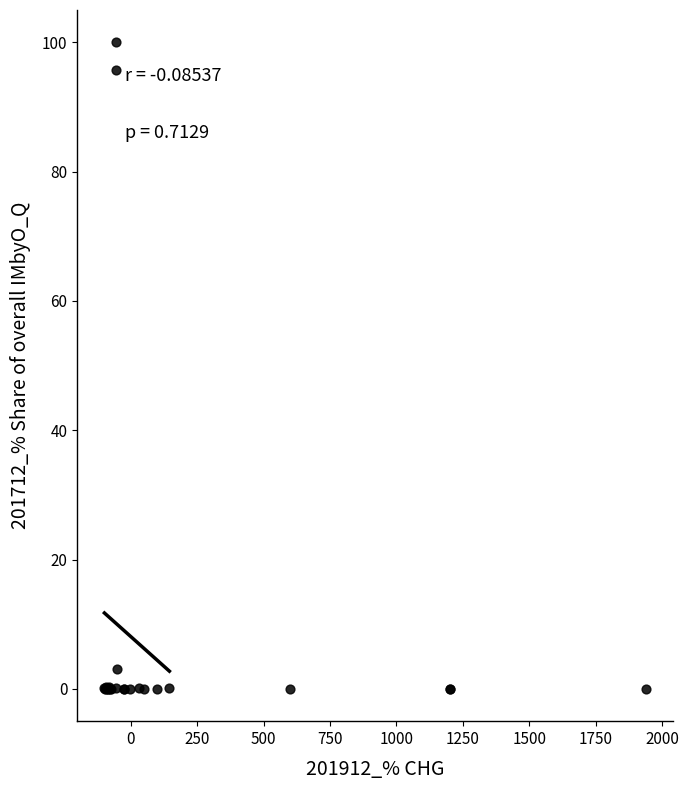

What Y value in the scatter plot is closest to 50?

95.6